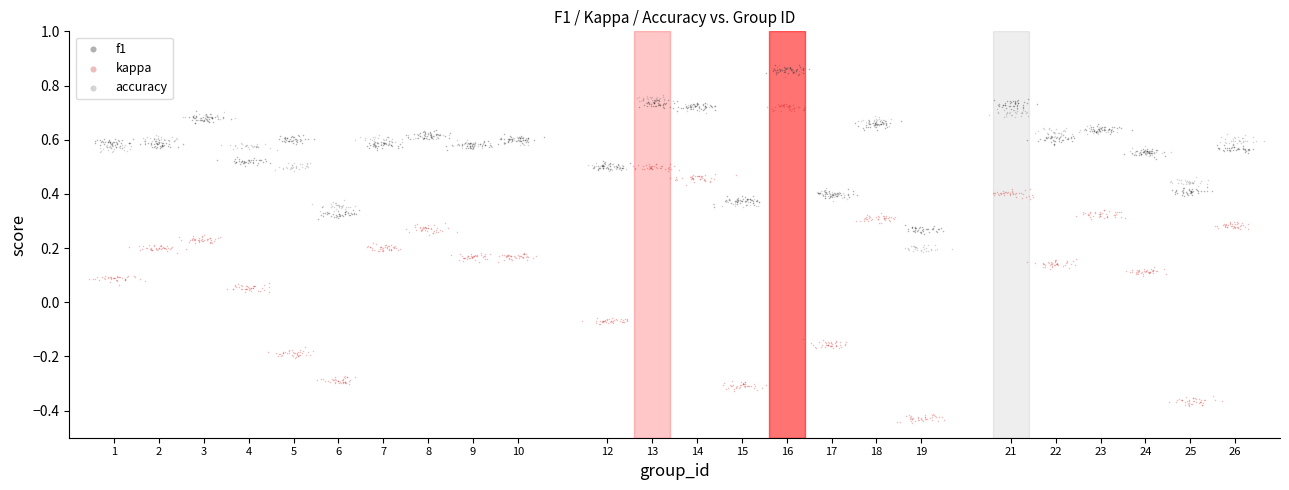

Which series contains the lowest Y value?

kappa